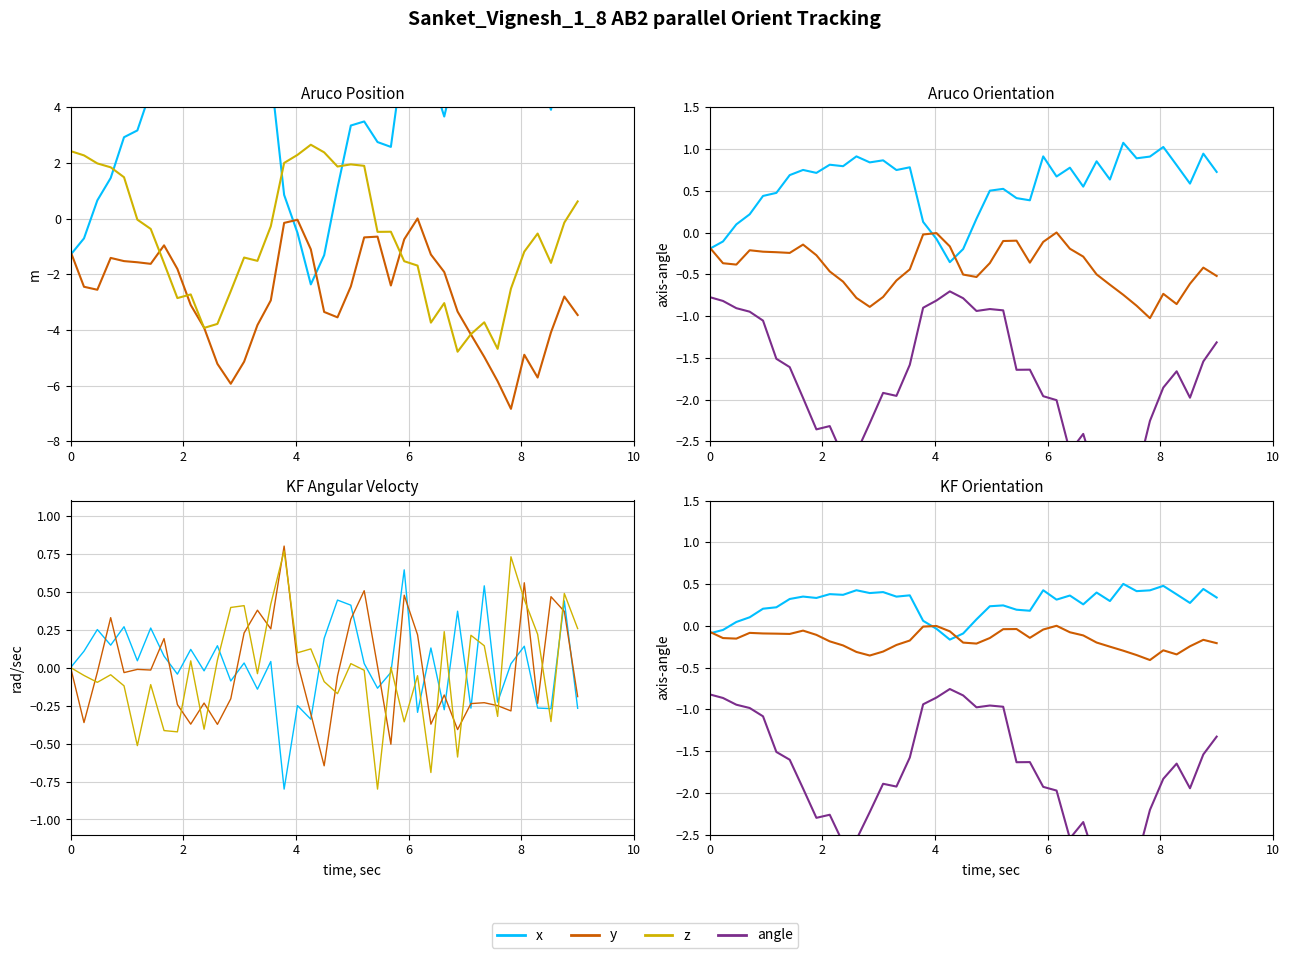

Reading left to right, list all the values displayed in this chart.

x: -0.1	-0.0	0.0	0.1	0.2	0.2	0.3	0.3	0.3	0.4	0.4	0.4	0.4	0.4	0.3	0.4	0.1	-0.0	-0.2	-0.1	0.1	0.2	0.2	0.2	0.2	0.4	0.3	0.4	0.3	0.4	0.3	0.5	0.4	0.4	0.5	0.4	0.3	0.4	0.3
y: -0.1	-0.1	-0.2	-0.1	-0.1	-0.1	-0.1	-0.1	-0.1	-0.2	-0.2	-0.3	-0.4	-0.3	-0.2	-0.2	-0.0	-0.0	-0.1	-0.2	-0.2	-0.1	-0.0	-0.0	-0.1	-0.0	0.0	-0.1	-0.1	-0.2	-0.2	-0.3	-0.4	-0.4	-0.3	-0.3	-0.2	-0.2	-0.2
z: 0.0	-0.1	-0.1	-0.0	-0.1	-0.5	-0.1	-0.4	-0.4	0.0	-0.4	0.0	0.4	0.4	-0.0	0.4	0.8	0.1	0.1	-0.1	-0.2	0.0	-0.0	-0.8	0.0	-0.4	-0.1	-0.7	0.2	-0.6	0.2	0.1	-0.3	0.7	0.4	0.2	-0.4	0.5	0.3
angle: -0.8	-0.9	-0.9	-1.0	-1.1	-1.5	-1.6	-1.9	-2.3	-2.3	-2.6	-2.6	-2.2	-1.9	-1.9	-1.6	-0.9	-0.9	-0.8	-0.8	-1.0	-1.0	-1.0	-1.6	-1.6	-1.9	-2.0	-2.5	-2.3	-2.8	-2.7	-2.5	-2.8	-2.2	-1.8	-1.6	-1.9	-1.5	-1.3